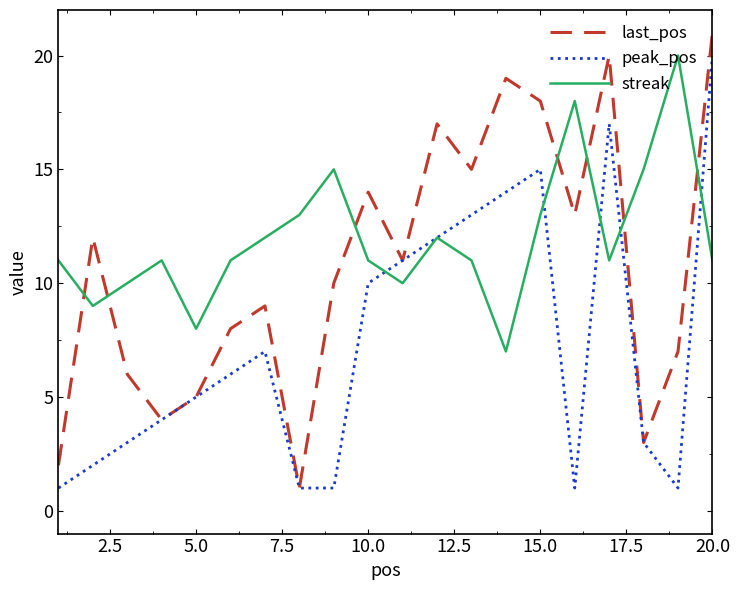

What is the maximum value for last_pos?

21